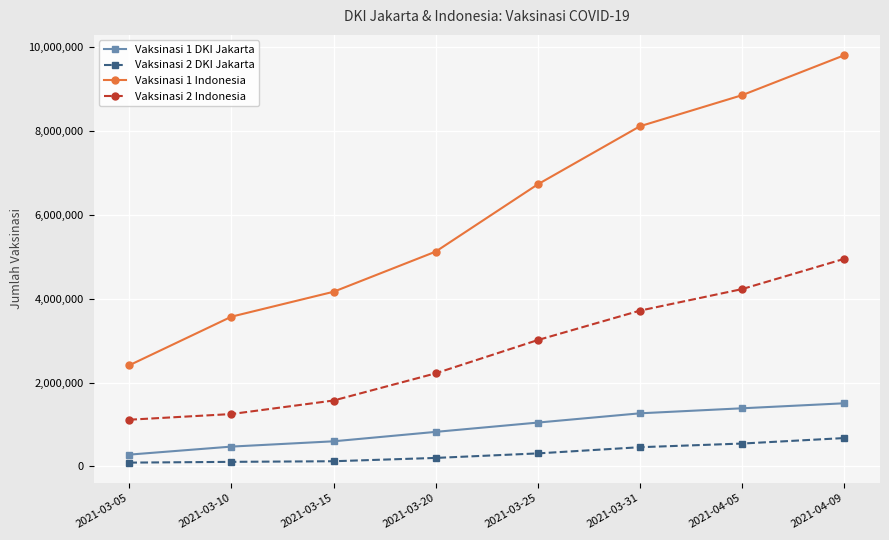

At how many categories does at least one series exceed 8495838?

2